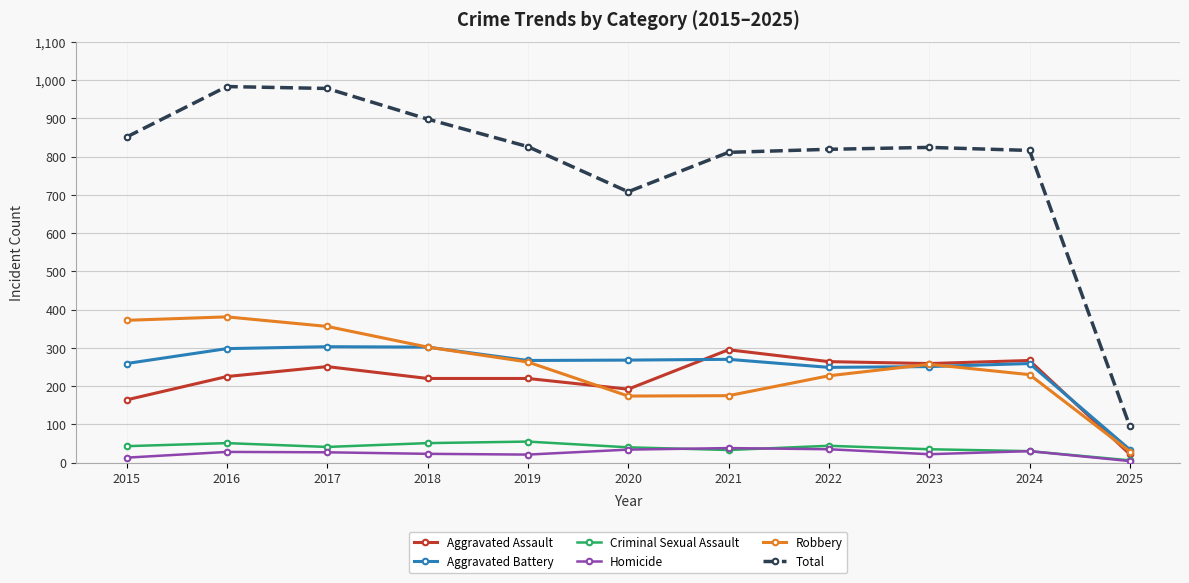

At how many categories does at least one series exceed 578?

10